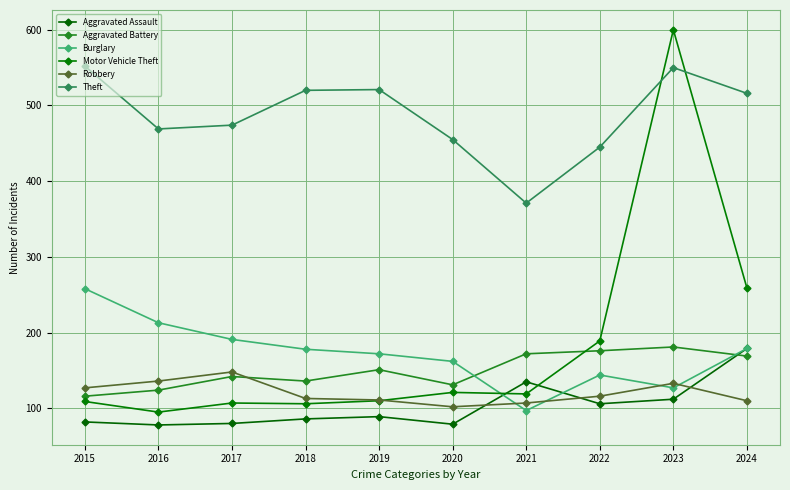

Reading left to right, transcribe all the data shown in this chart.

Aggravated Assault: 2015=82	2016=78	2017=80	2018=86	2019=89	2020=79	2021=135	2022=106	2023=112	2024=179
Aggravated Battery: 2015=116	2016=124	2017=142	2018=136	2019=151	2020=131	2021=172	2022=176	2023=181	2024=169
Burglary: 2015=258	2016=213	2017=191	2018=178	2019=172	2020=162	2021=97	2022=144	2023=127	2024=179
Motor Vehicle Theft: 2015=109	2016=95	2017=107	2018=106	2019=110	2020=121	2021=119	2022=189	2023=600	2024=259
Robbery: 2015=127	2016=136	2017=148	2018=113	2019=111	2020=102	2021=107	2022=116	2023=133	2024=110
Theft: 2015=552	2016=469	2017=474	2018=520	2019=521	2020=455	2021=371	2022=445	2023=550	2024=516